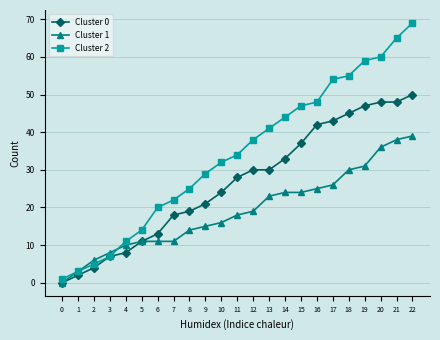

What is the greatest value displayed?

69